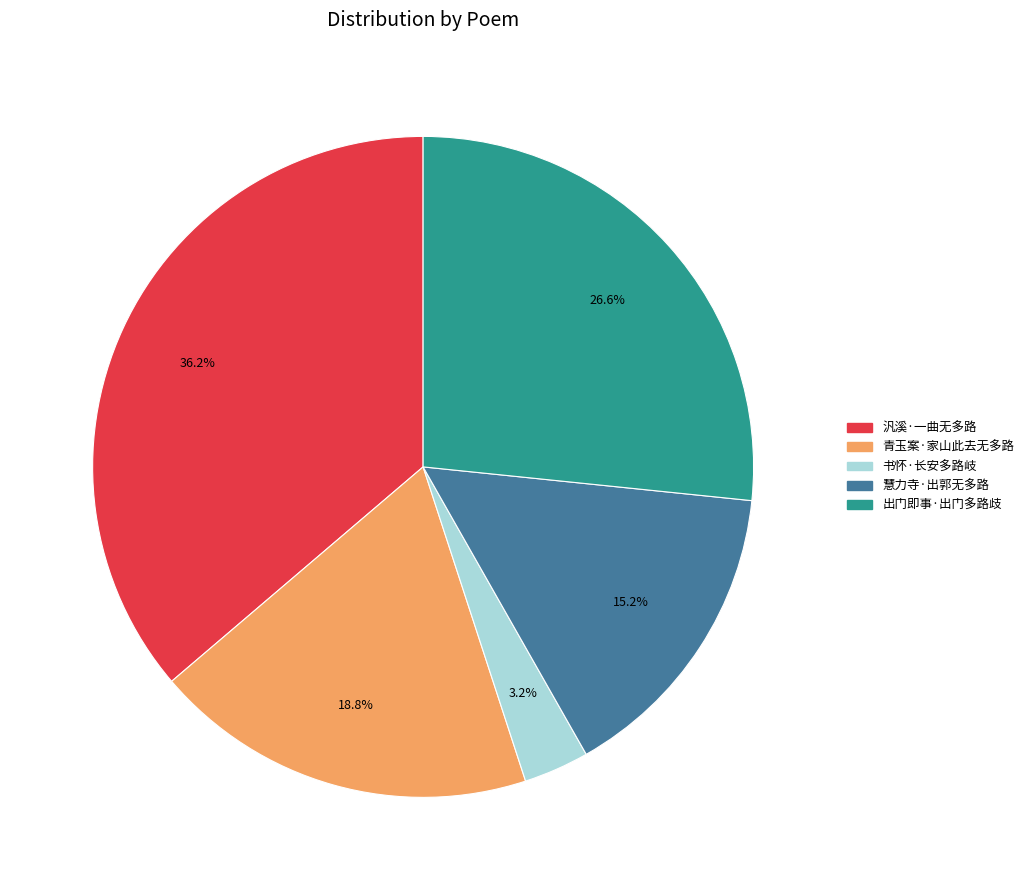

Combined, do 出门即事·出门多路歧 and 青玉案·家山此去无多路 account for over 50%?

No